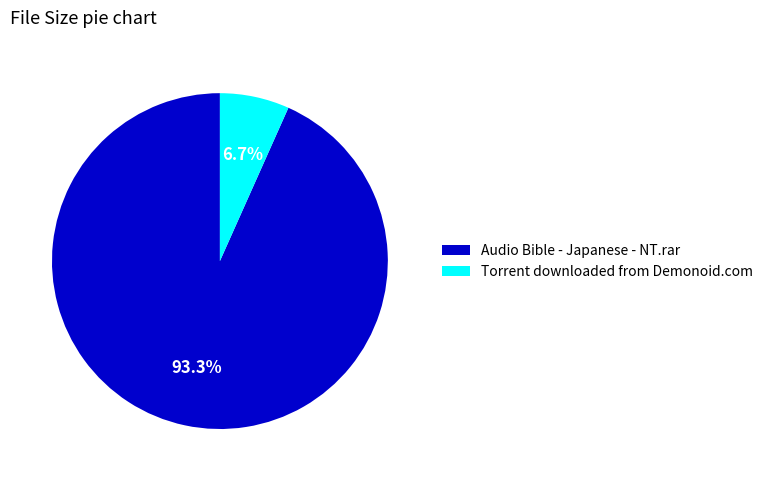

To the nearest percent, what is the difference between the Audio Bible - Japanese - NT.rar and Torrent downloaded from Demonoid.com slice percentages?

87%